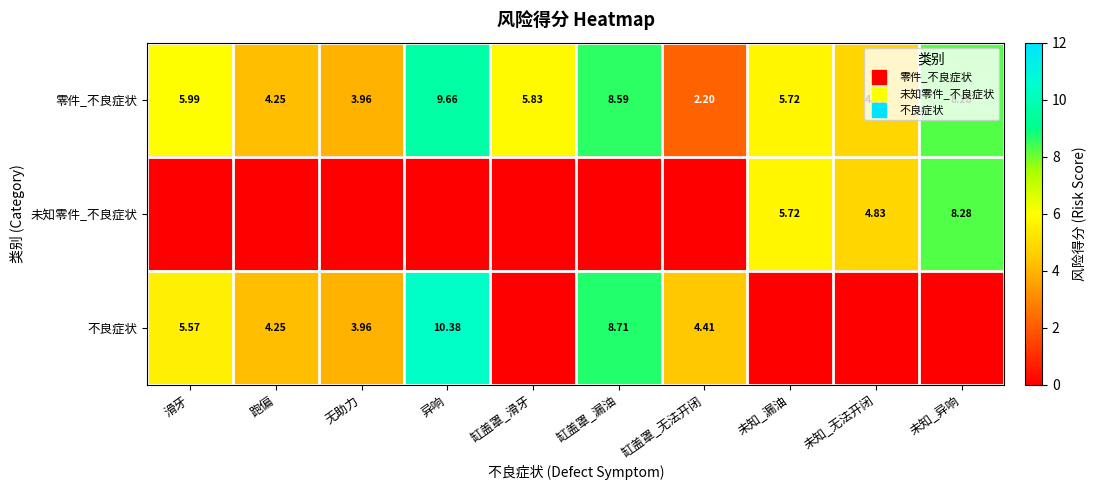

True or false: 零件_不良症状 has a value of 5.7 at 未知_漏油.

True